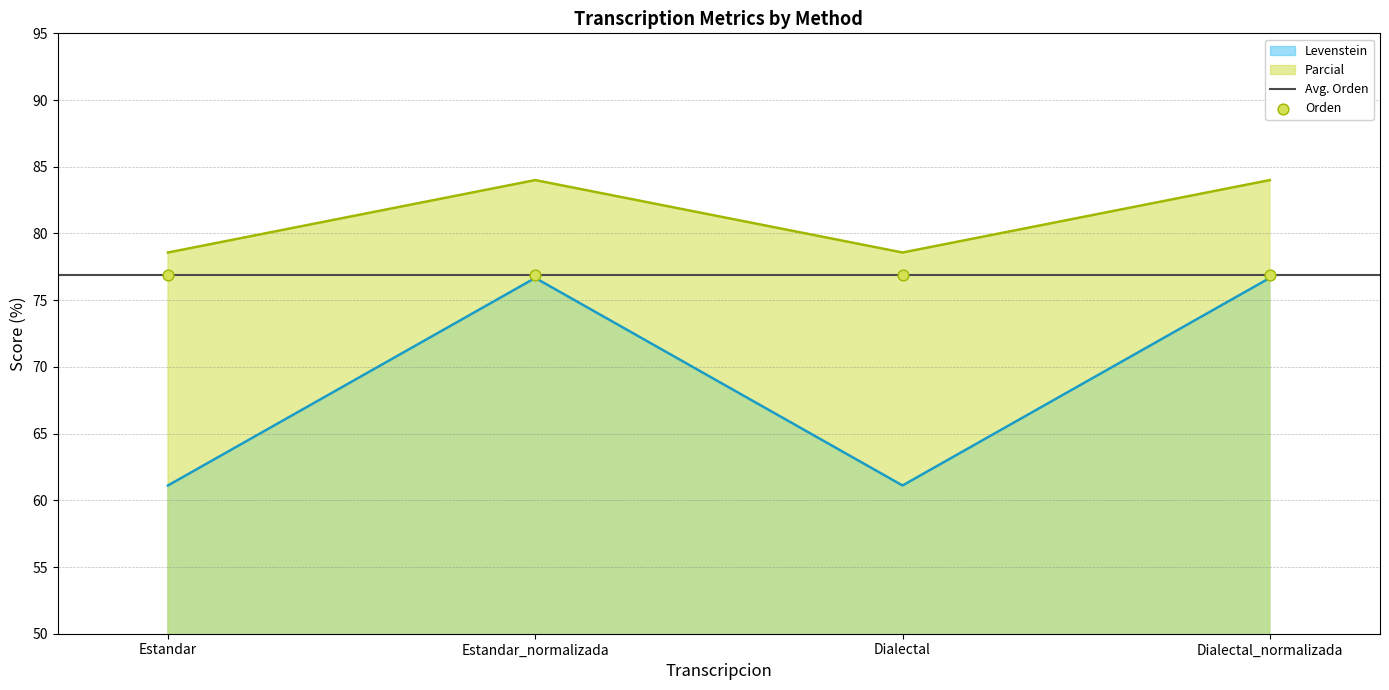

What is the lowest value of the Levenstein series?

61.1